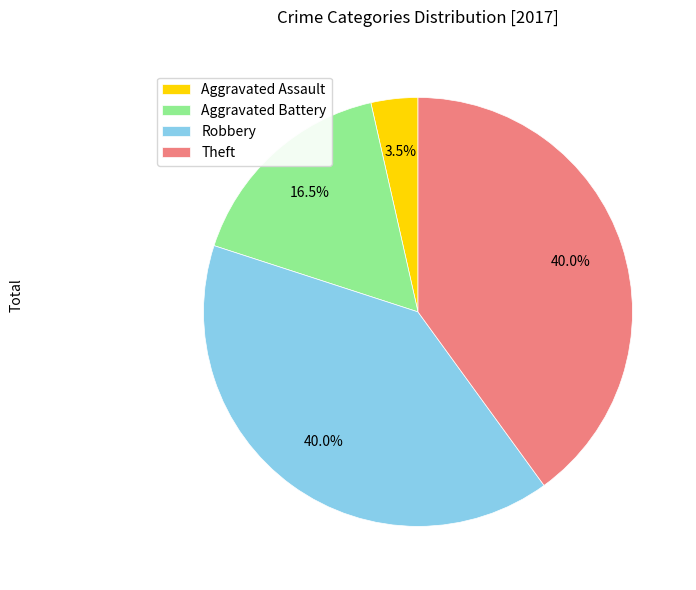

The Theft slice represents 40% of the pie. True or false?

True